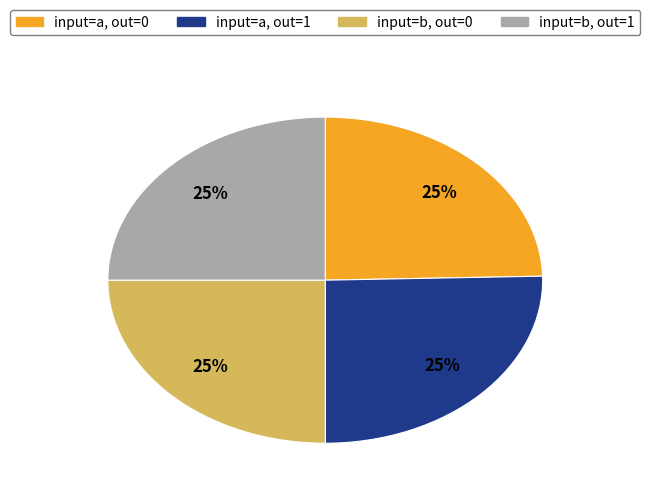

Count the number of slices in the pie.

4